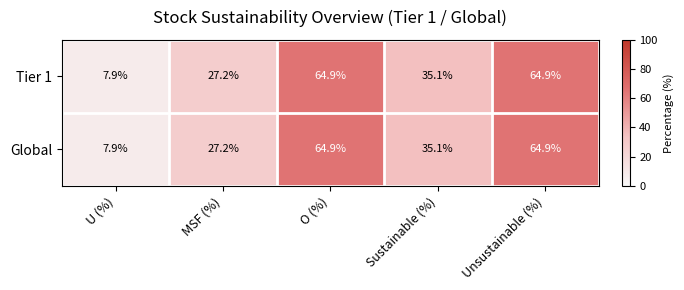

Read the Global value at O (%).

64.9